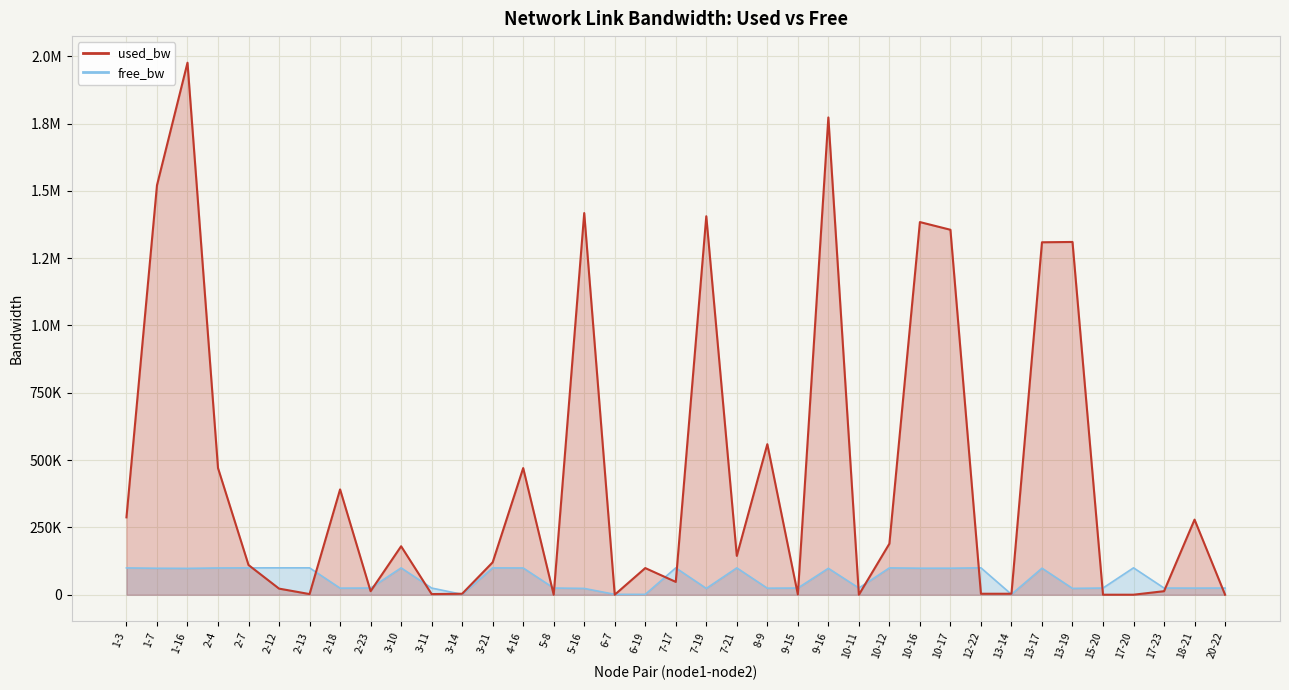

What is the difference between the second highest and second lowest values in the free_bw series?

98451.2